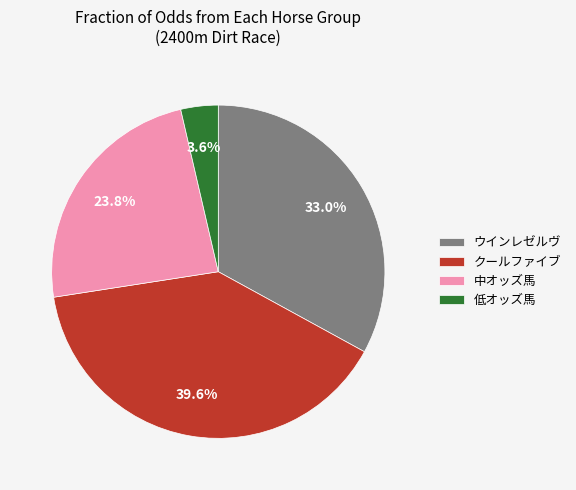

How many slices are in this pie chart?

4